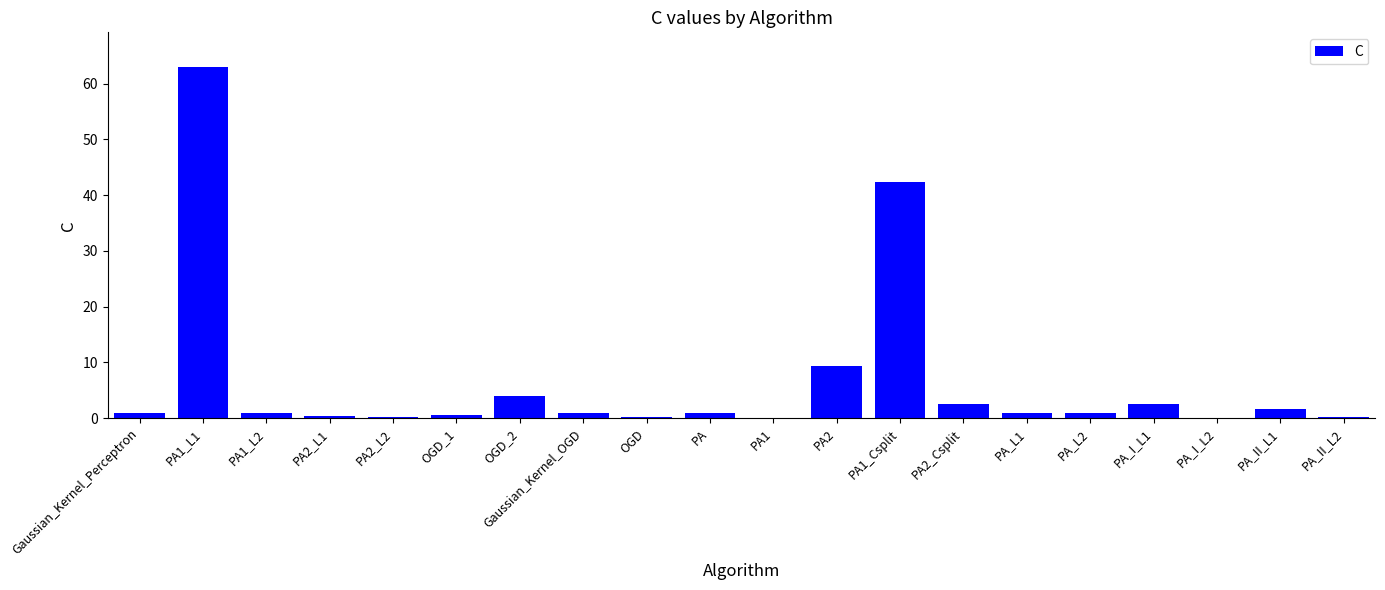

What is the ratio of the value at OGD_1 to the value at PA2_Csplit?

0.2